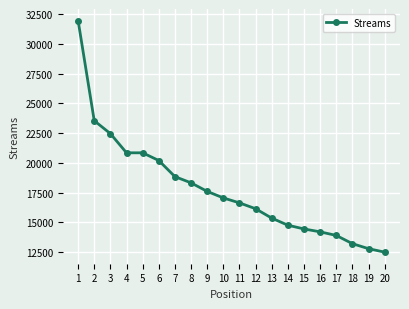

What is the value of the 4th point from the left?

20846